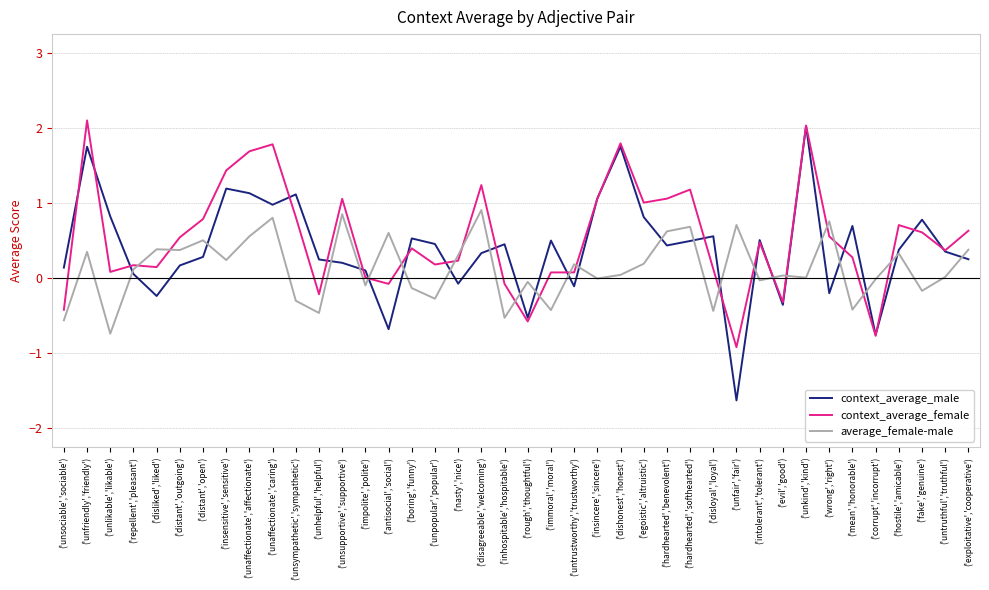

How many categories are shown in the chart?

40